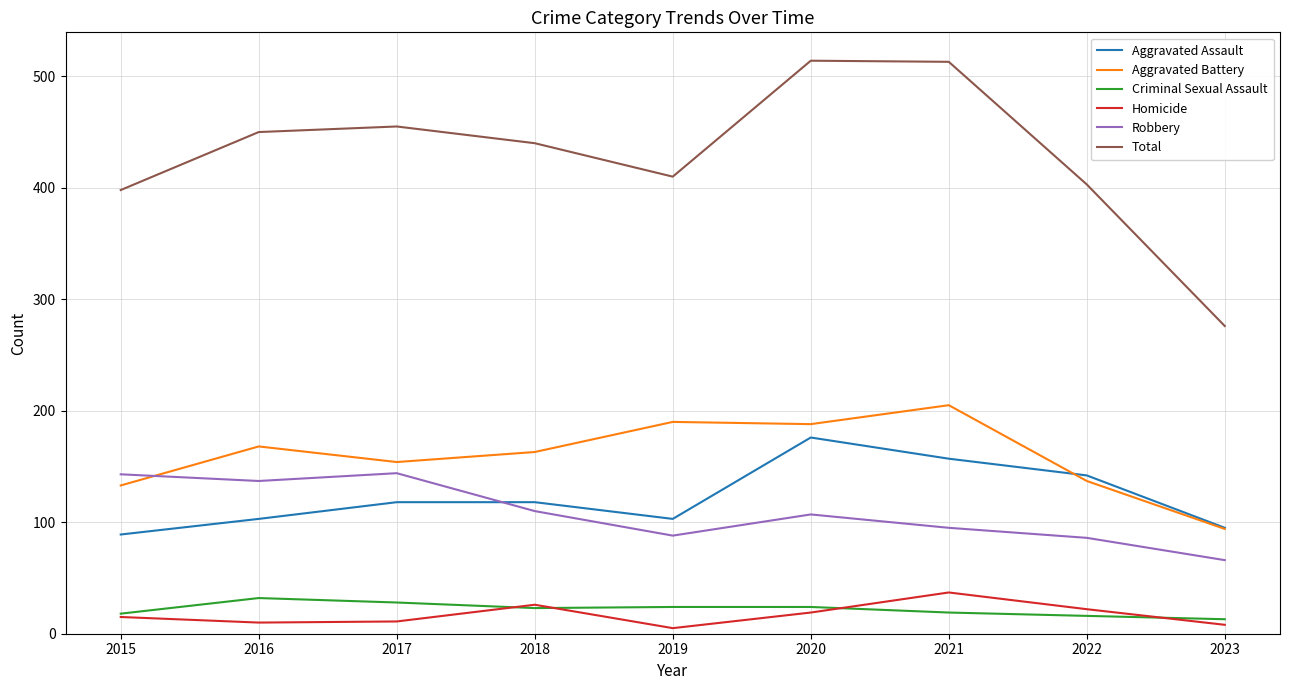

True or false: Robbery and Criminal Sexual Assault cross at least once.

False